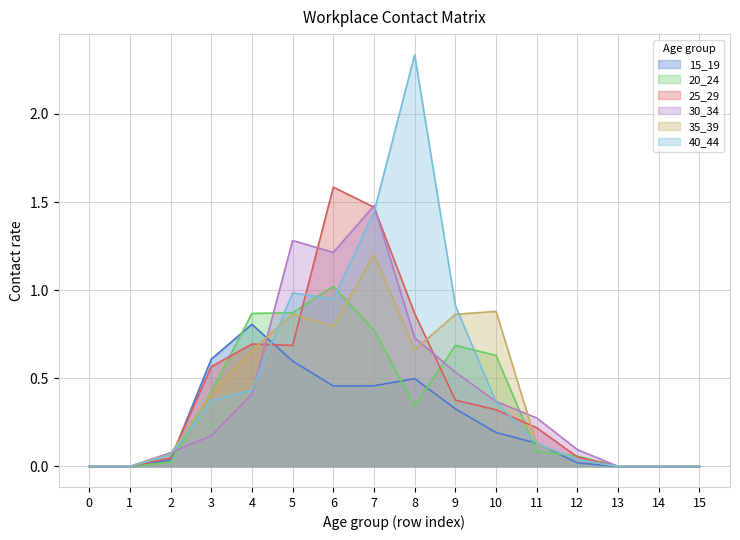

Between 0 and 1, which series saw the biggest shift?

15_19